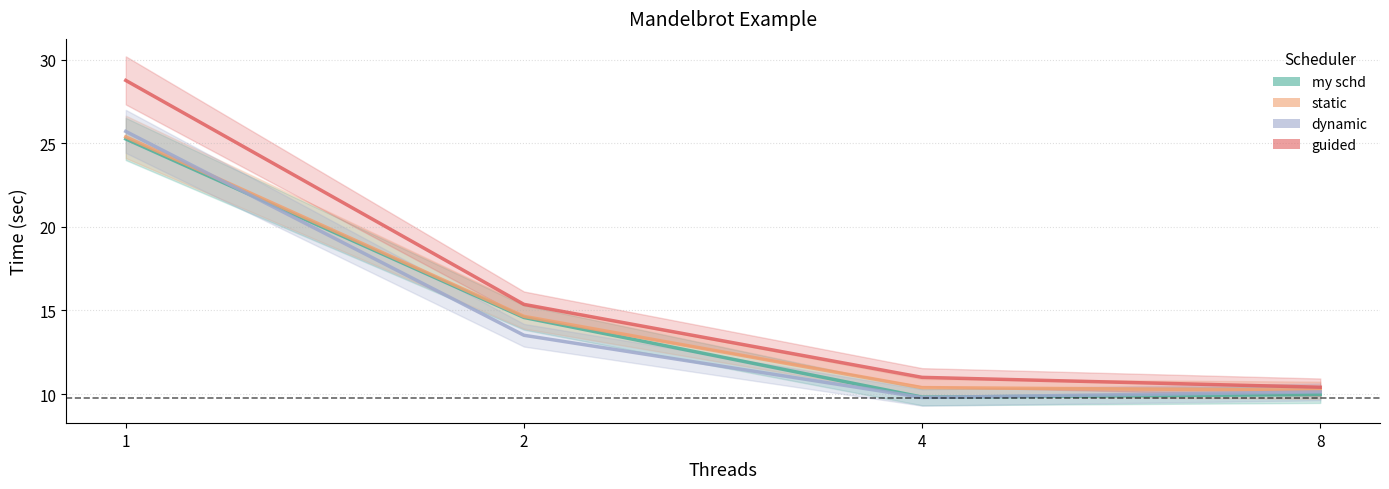

Does the chart display data point markers on the line(s)?

No